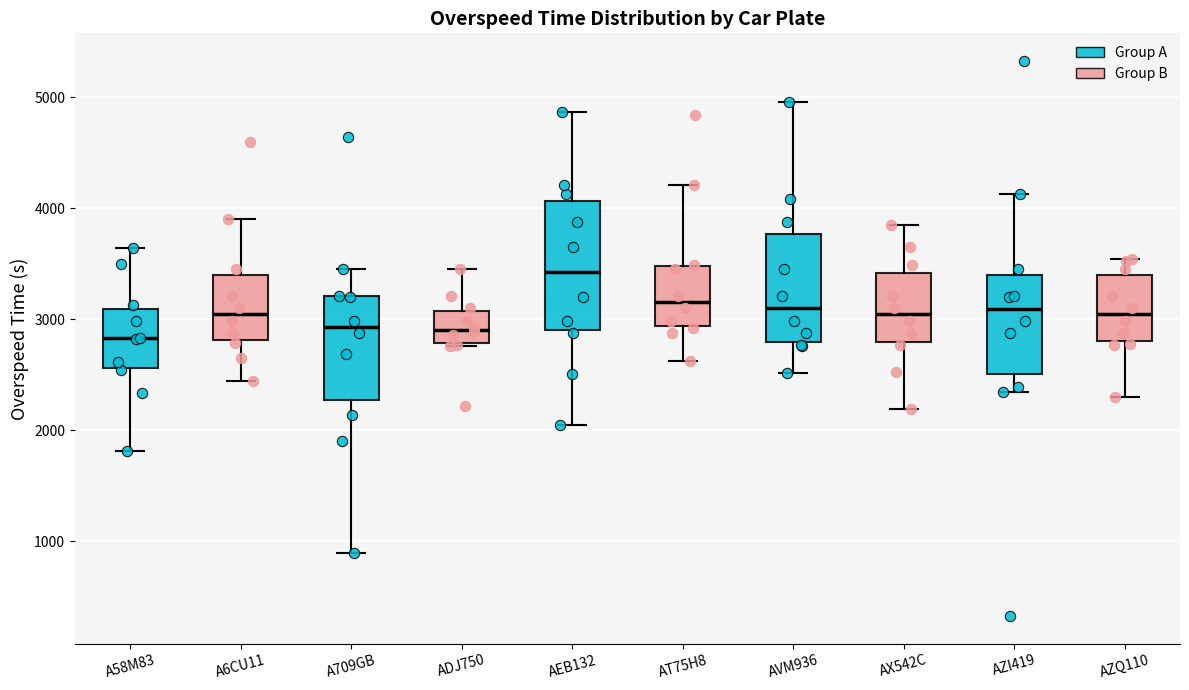

Comparing the boxes themselves (not the whiskers), which one is the tallest?

AEB132